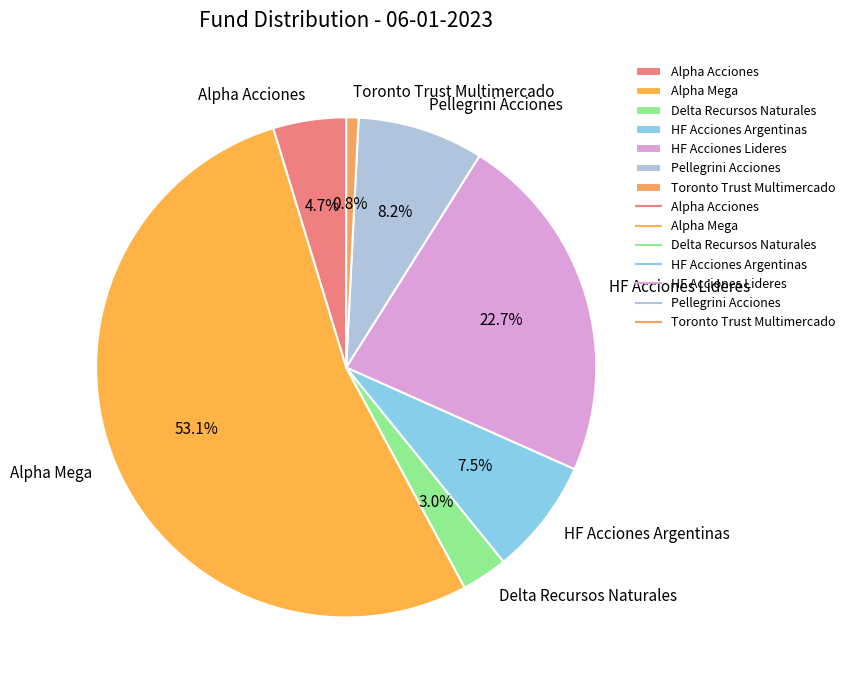

True or false: HF Acciones Lideres accounts for 37% of the total.

False